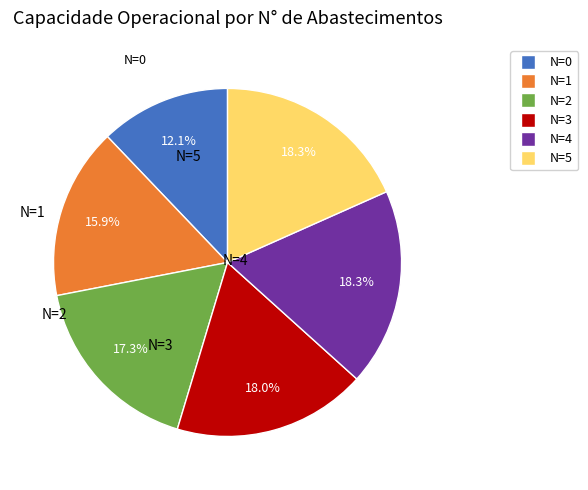

To the nearest percent, what percentage of the pie is N=4?

18%